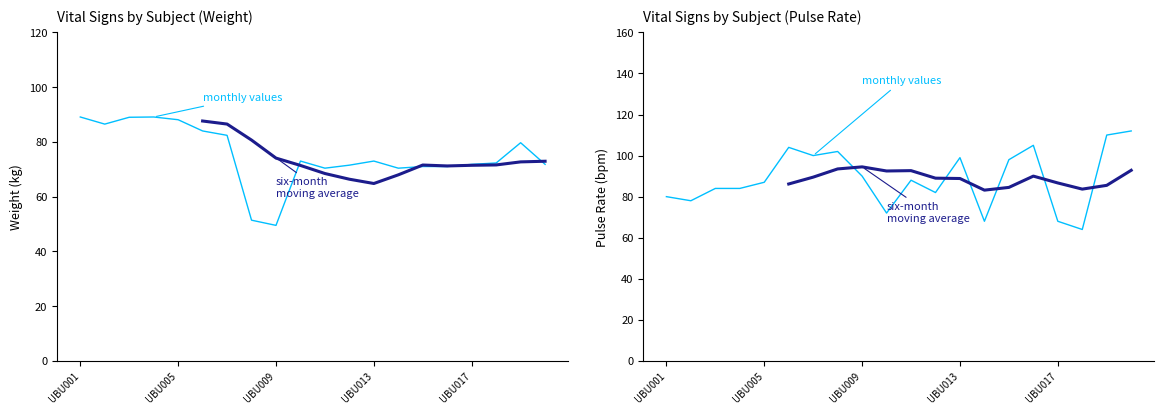

Between 17 and 15, which is larger?

15